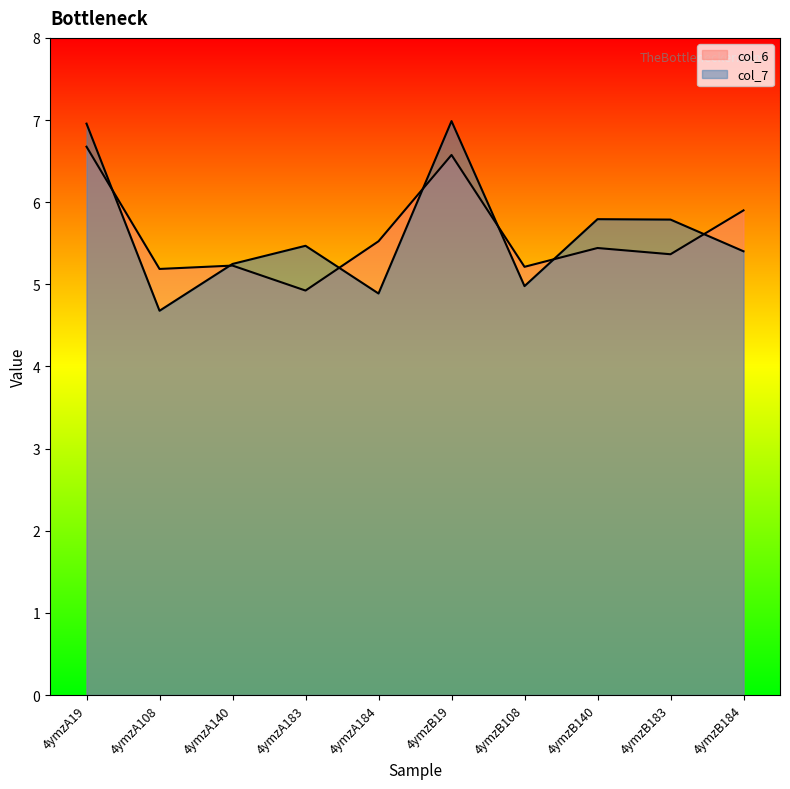

What is the label of the 9th point from the left?

4ymzB183